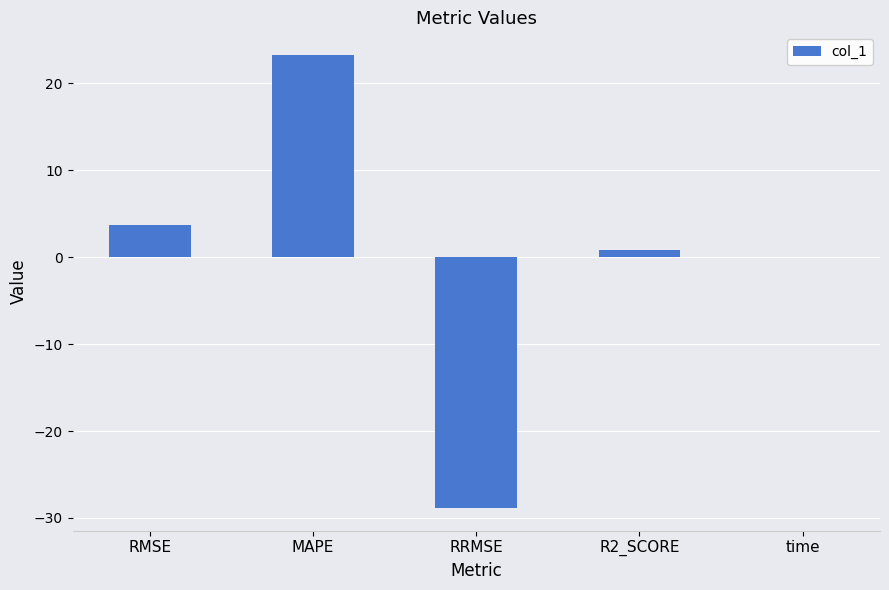

The chart shows a value of 23.3 at MAPE. True or false?

True